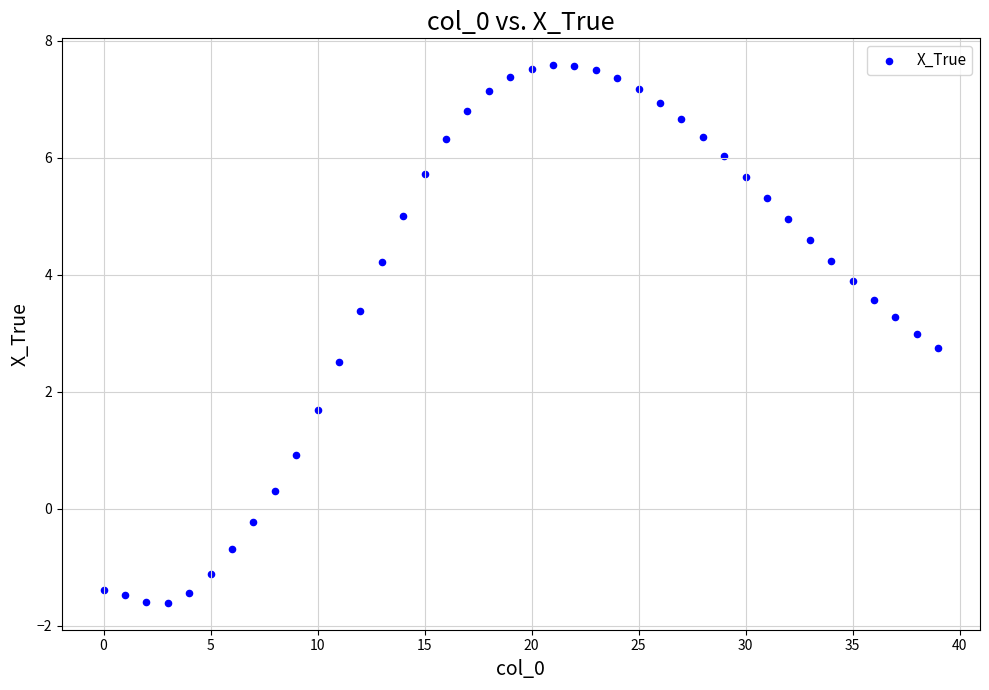

What is the range of Y values (max minus min)?

9.2